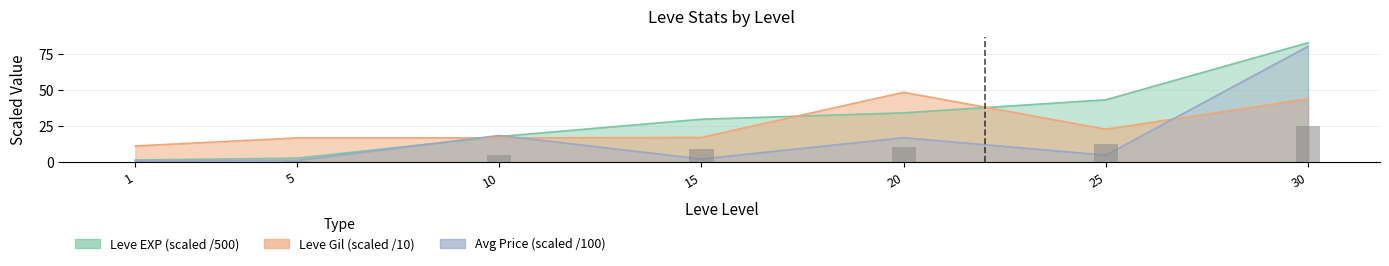

Rank the categories by value from highest to lowest.

30, 25, 20, 15, 10, 5, 1